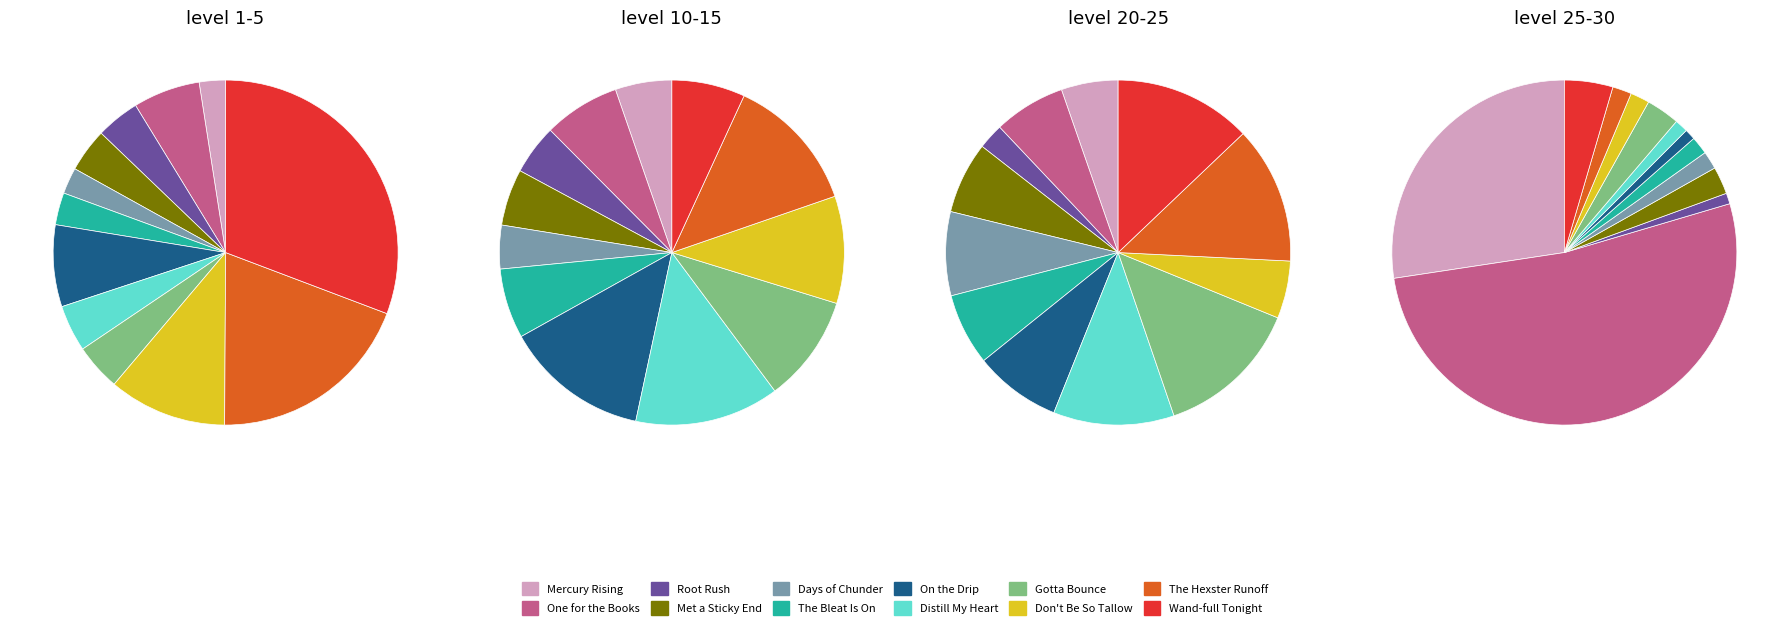

Is it true that 1 is 6% of the pie?

True